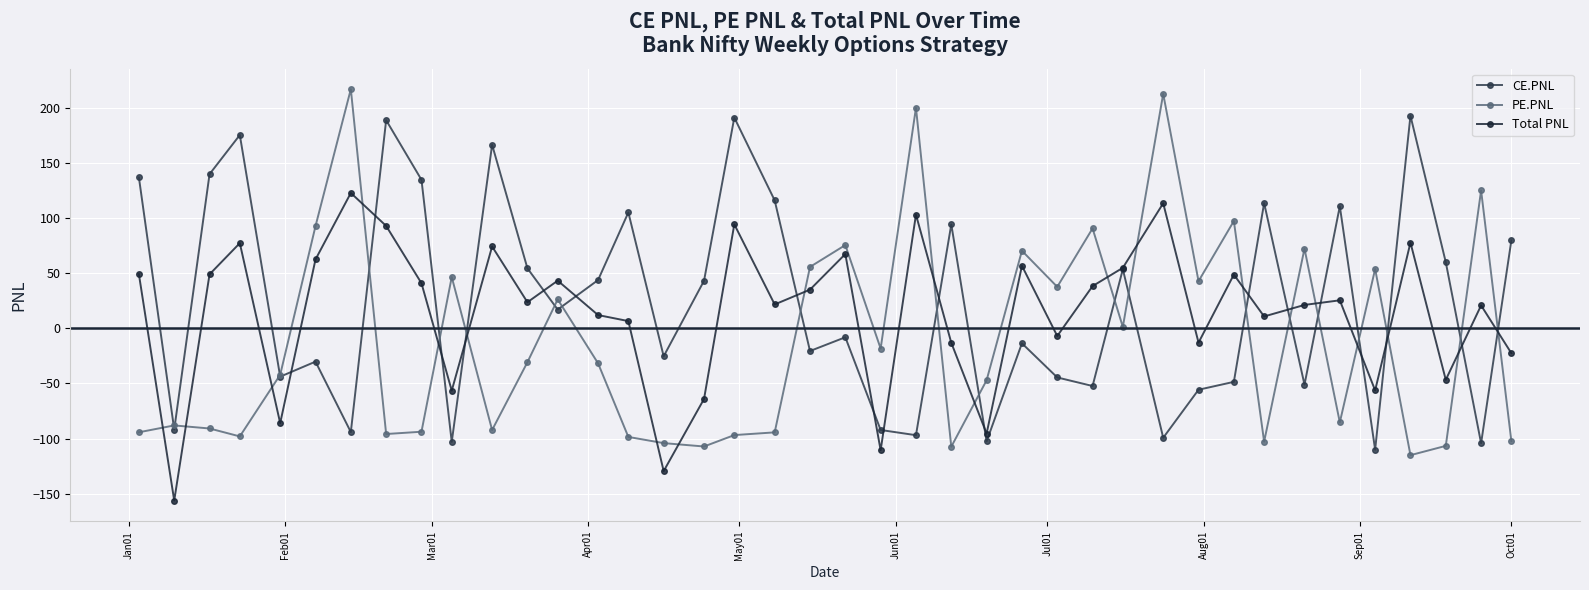

How many values in CE.PNL are above zero?

20